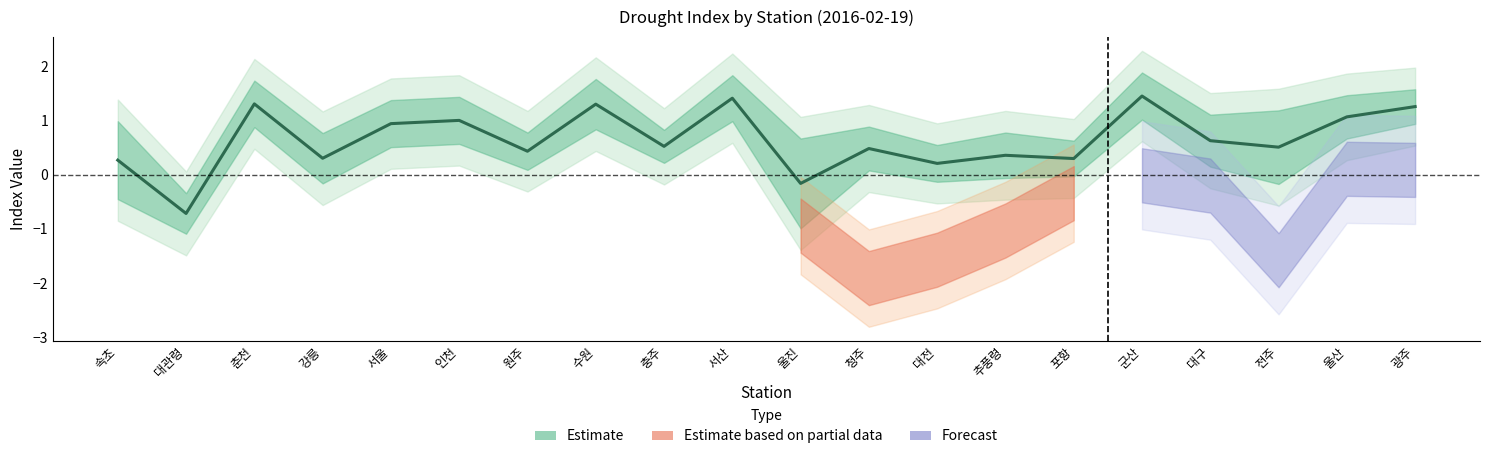

What is the label of the 8th point from the left?

수원